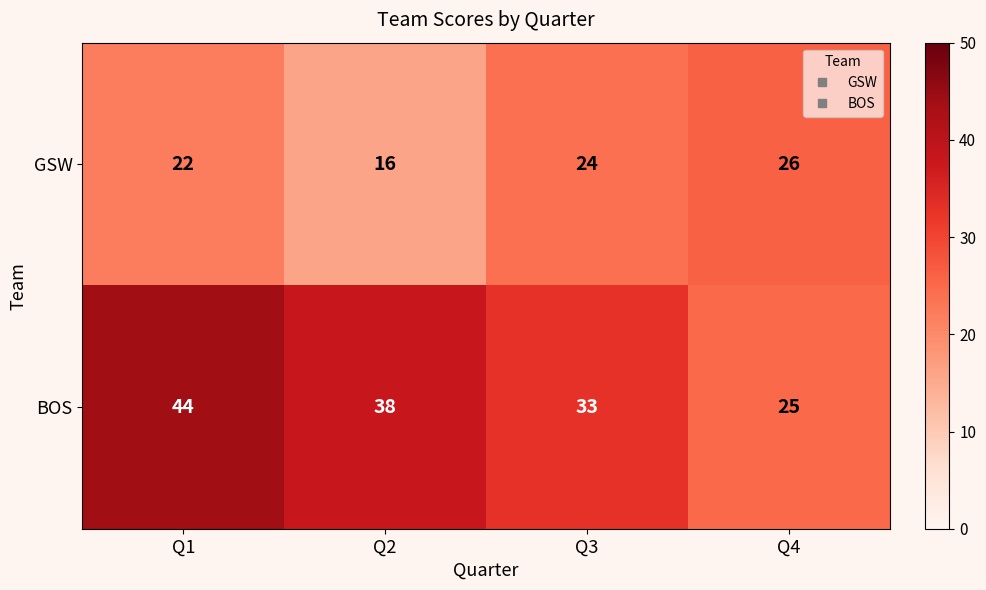

Reading right to left, what are all the values shown in this chart?

GSW: 26	24	16	22
BOS: 25	33	38	44